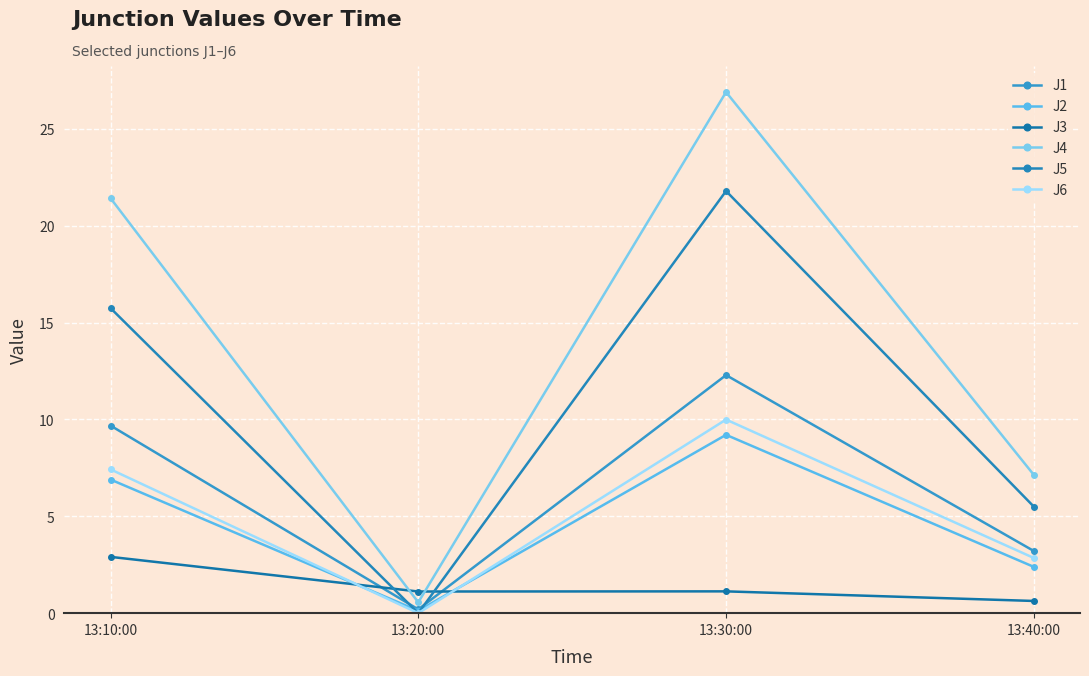

What is the difference between the J4 values at 13:10:00 and 13:20:00?

20.9